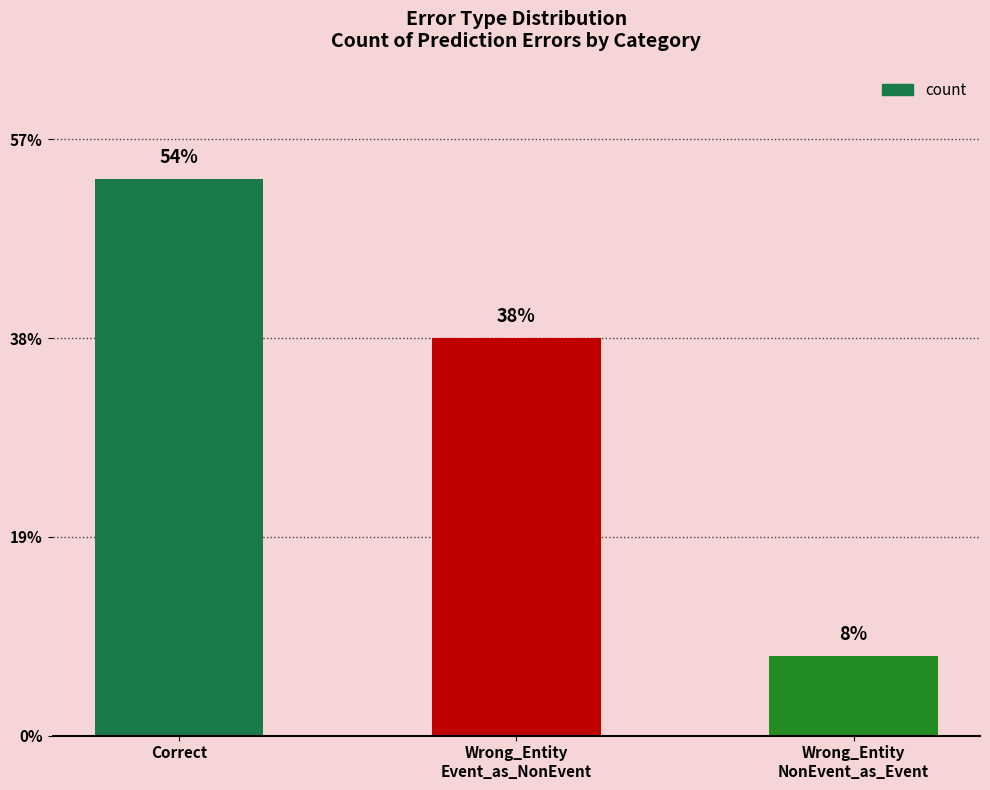

List the labels in order of value, smallest first.

Wrong_Entity
NonEvent_as_Event, Wrong_Entity
Event_as_NonEvent, Correct